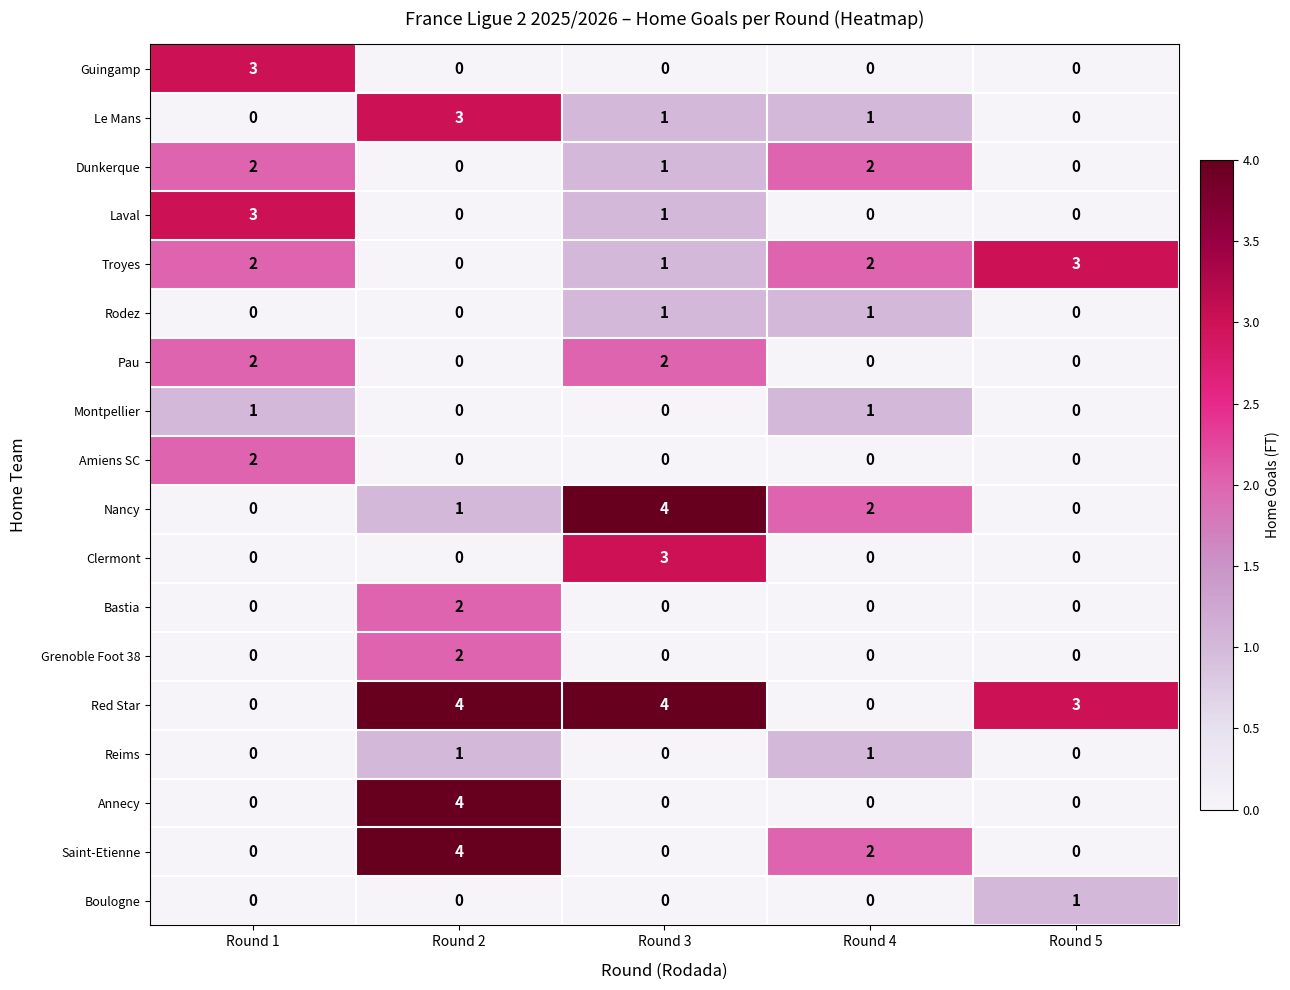

Is it true that Dunkerque equals 0 at Round 5?

True